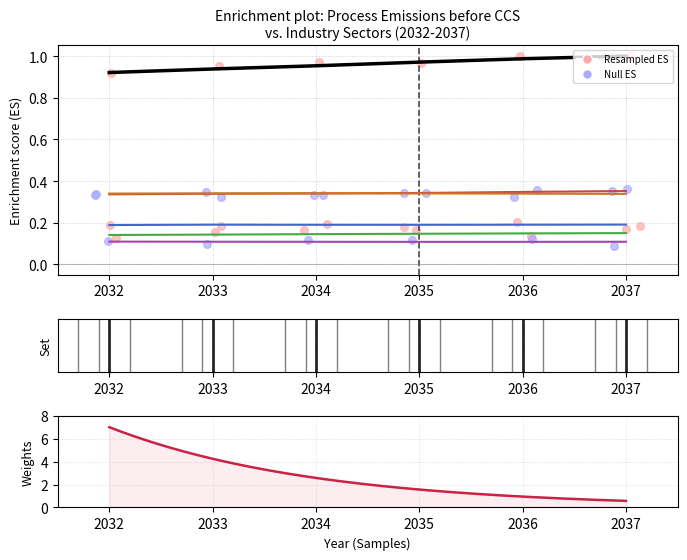

Which series has the largest total across all categories?

chemicals